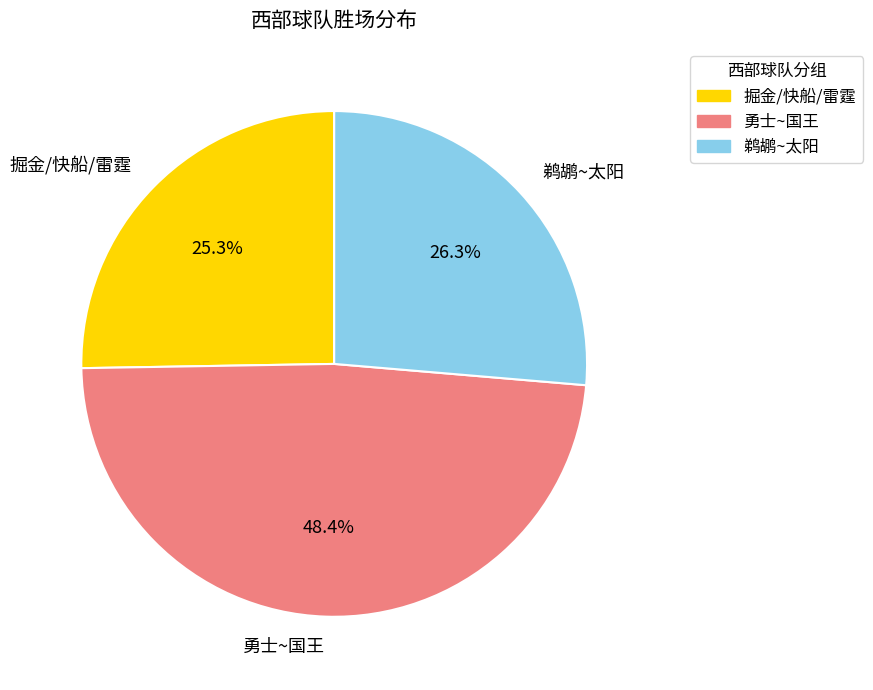

Does 掘金/快船/雷霆 represent more than half of the total?

No